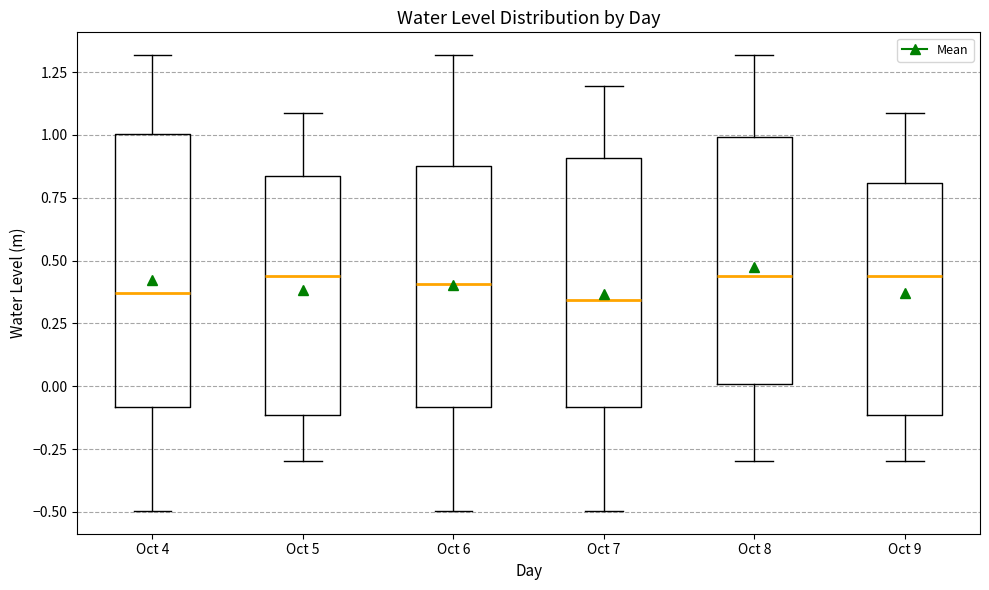

Comparing the boxes themselves (not the whiskers), which one is the tallest?

Oct 4